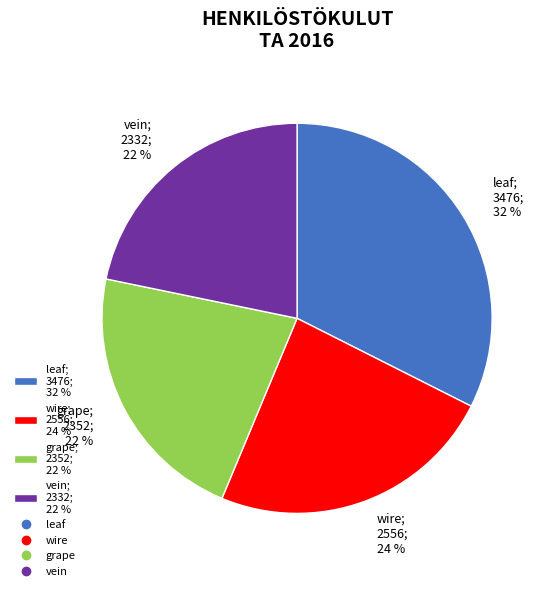

Is the sum of vein; 2332; 22 % and grape; 2352; 22 % greater than half?

No